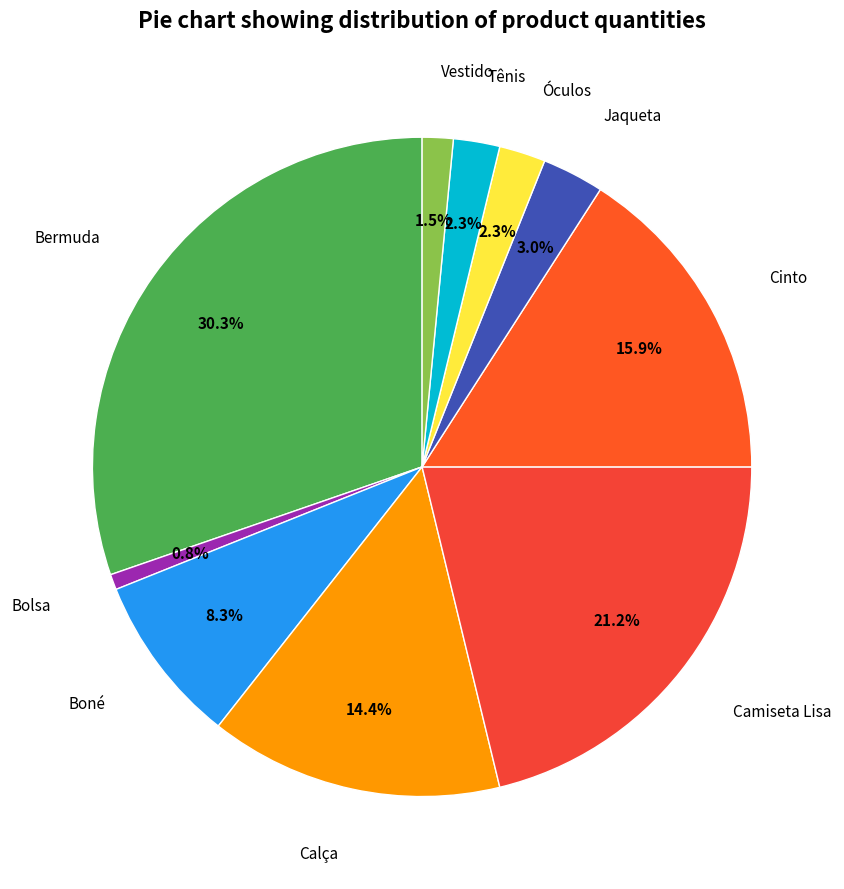

Which slice is the largest?

Bermuda